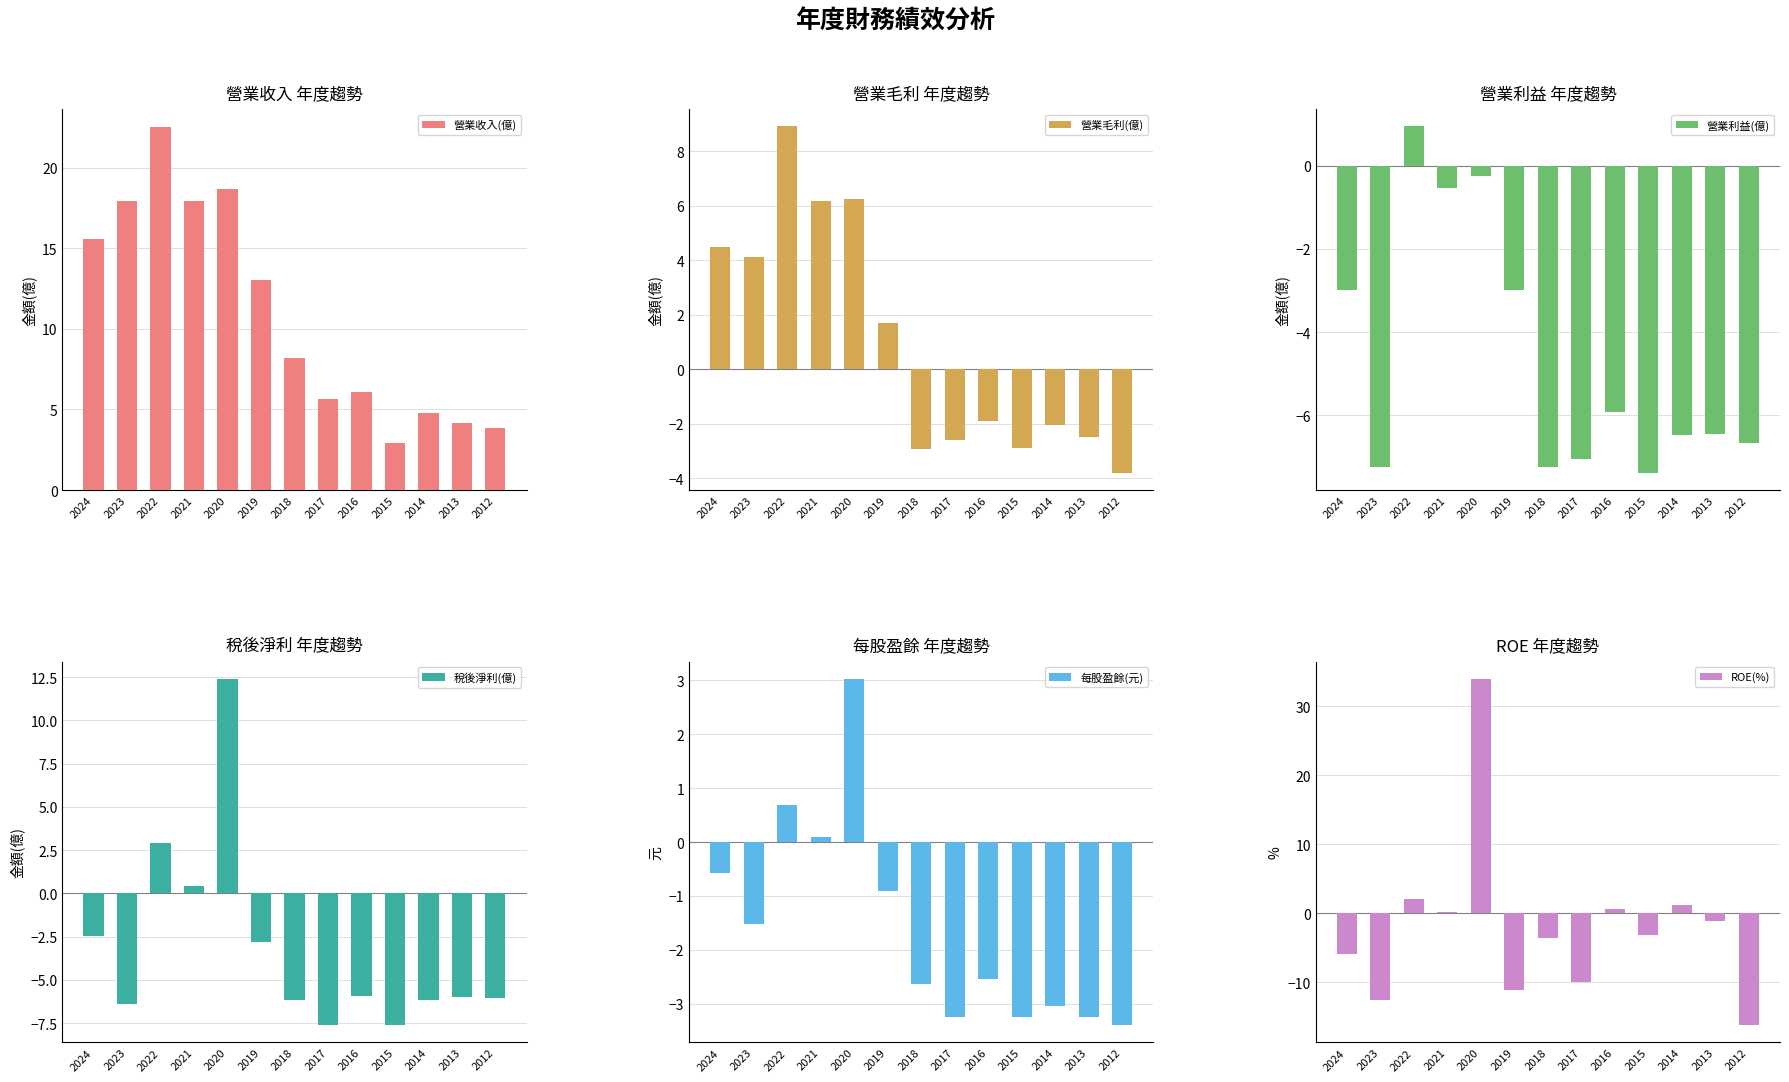

True or false: 每股盈餘(元) has a value of -3.0 at 2014.

True